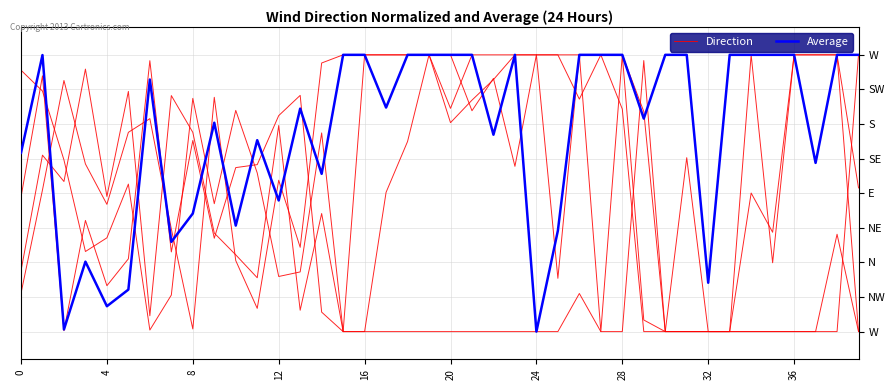

Which category has the lowest value across all series?

27